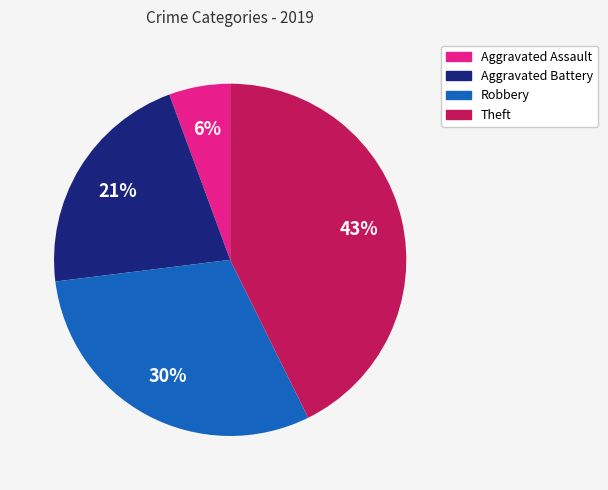

Rank the categories by value from highest to lowest.

Theft, Robbery, Aggravated Battery, Aggravated Assault